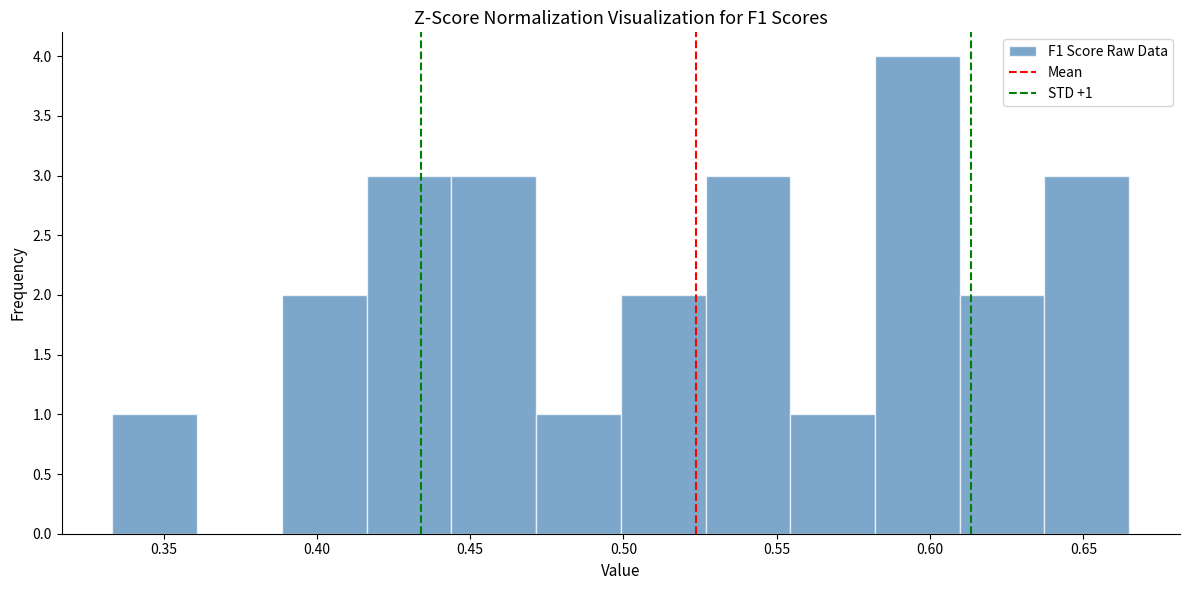

Which range on the x-axis has the tallest bar?

0.580 to 0.610